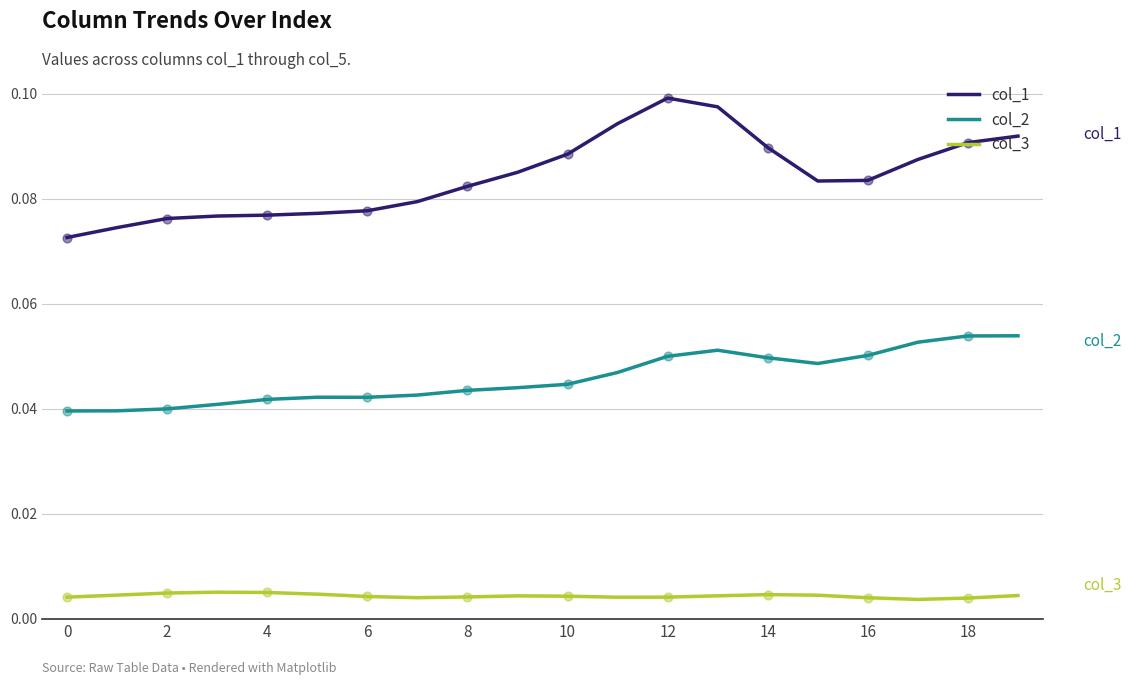

Which series has the widest spread of values?

col_1